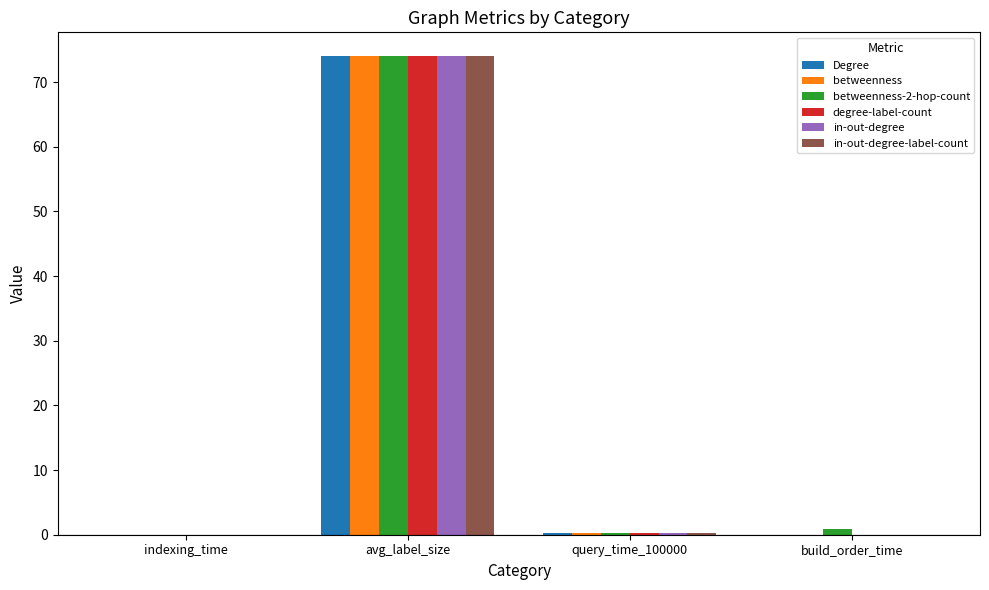

At which category is the sum across all series the highest?

avg_label_size